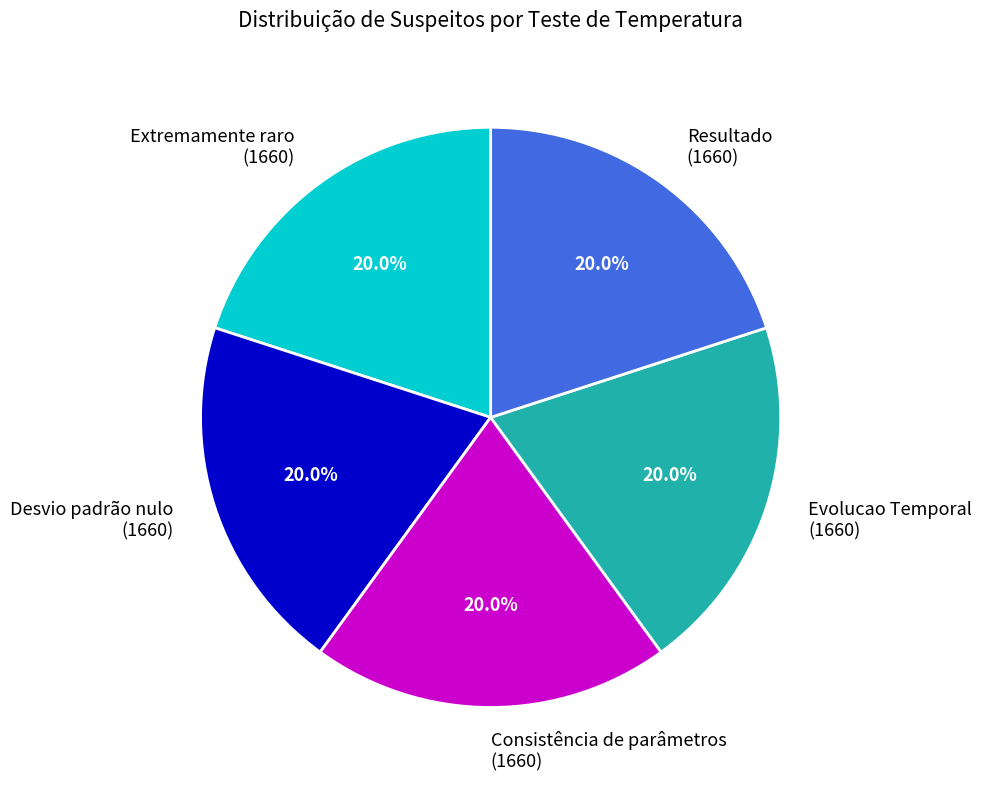

Is there a majority slice in this chart?

No